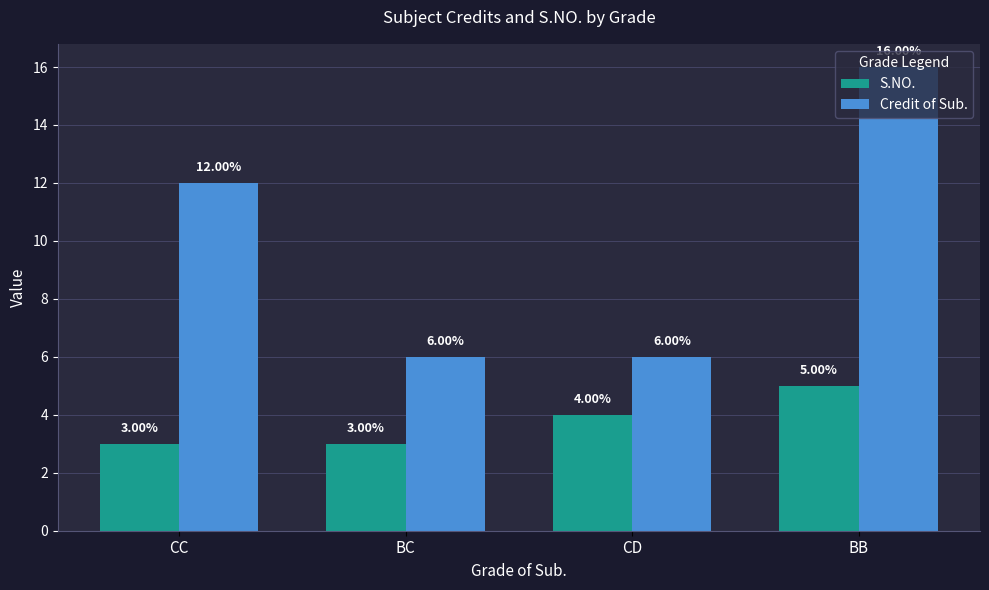

Where is S.NO. nearest to the value 4?

CD